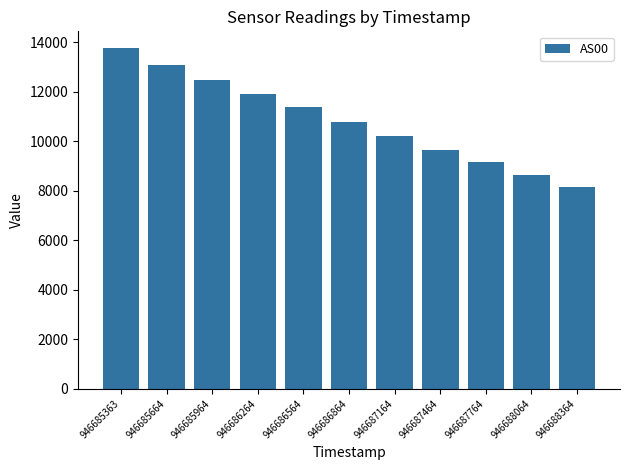

How many bars are there in total?

11